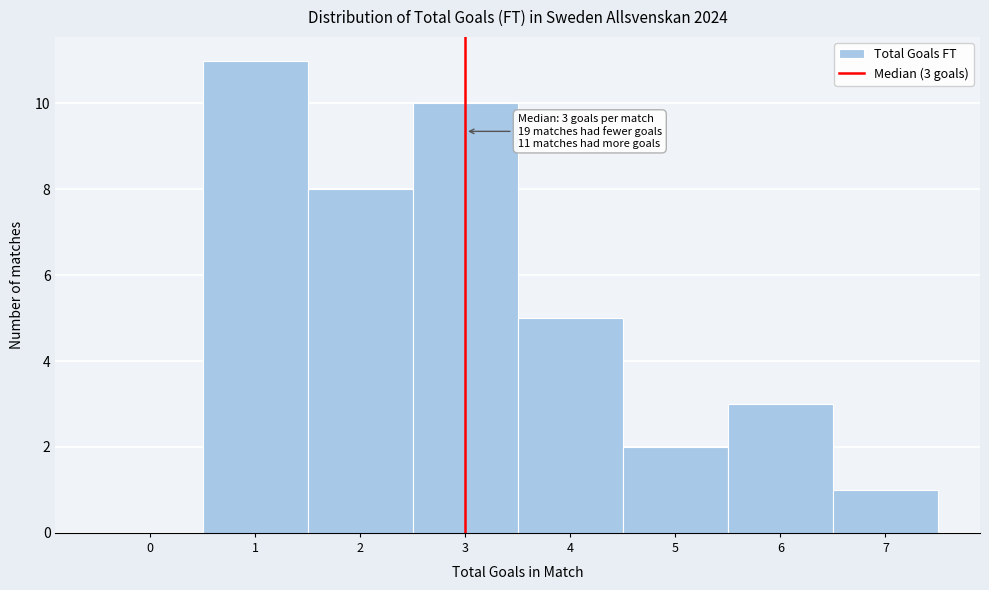

Over which range of the x-axis is the bar tallest?

0.5 to 1.5